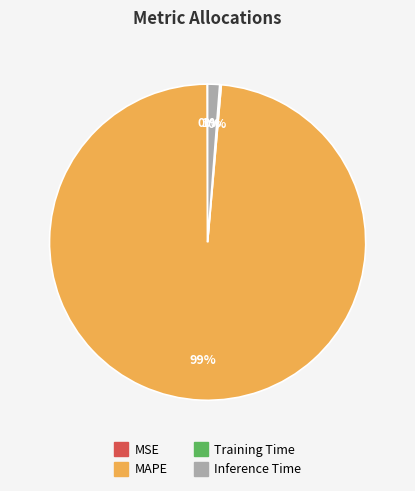

Is it true that MAPE is 99% of the pie?

True